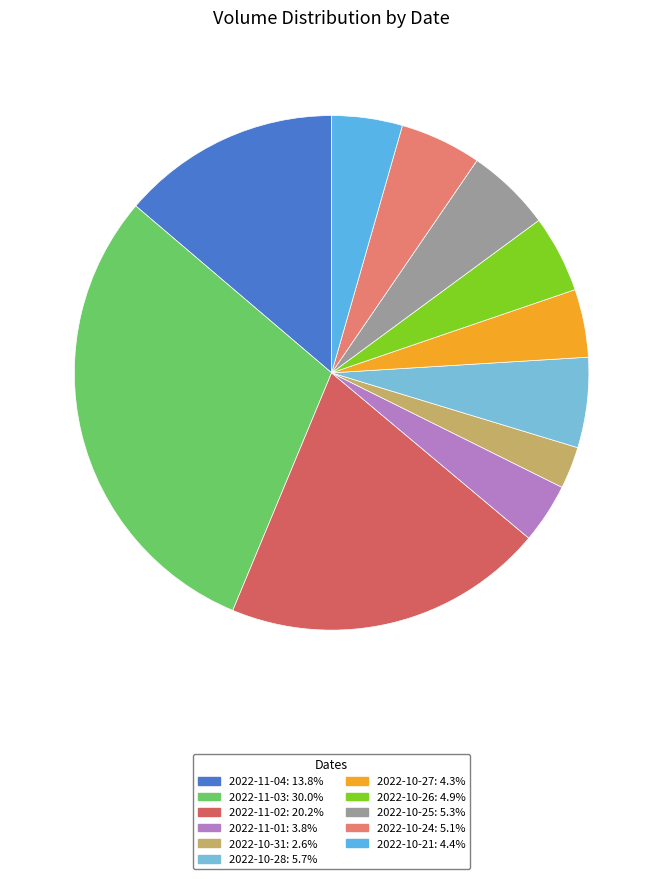

What percentage do 2022-11-04 and 2022-11-02 together represent?

33.9%